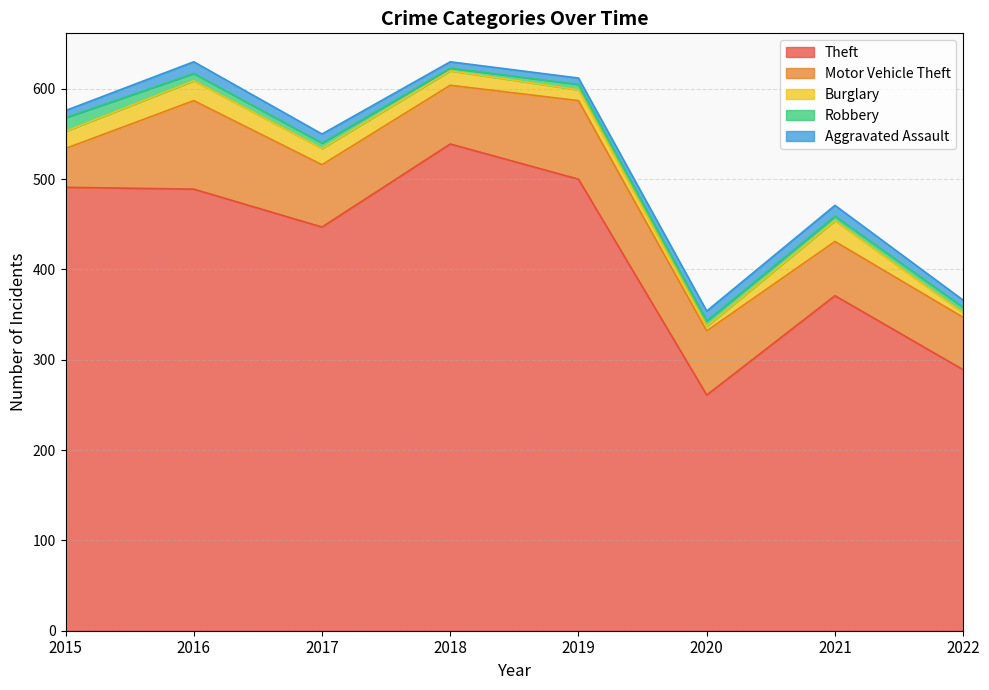

The Burglary series shows 19 at 2015. True or false?

True